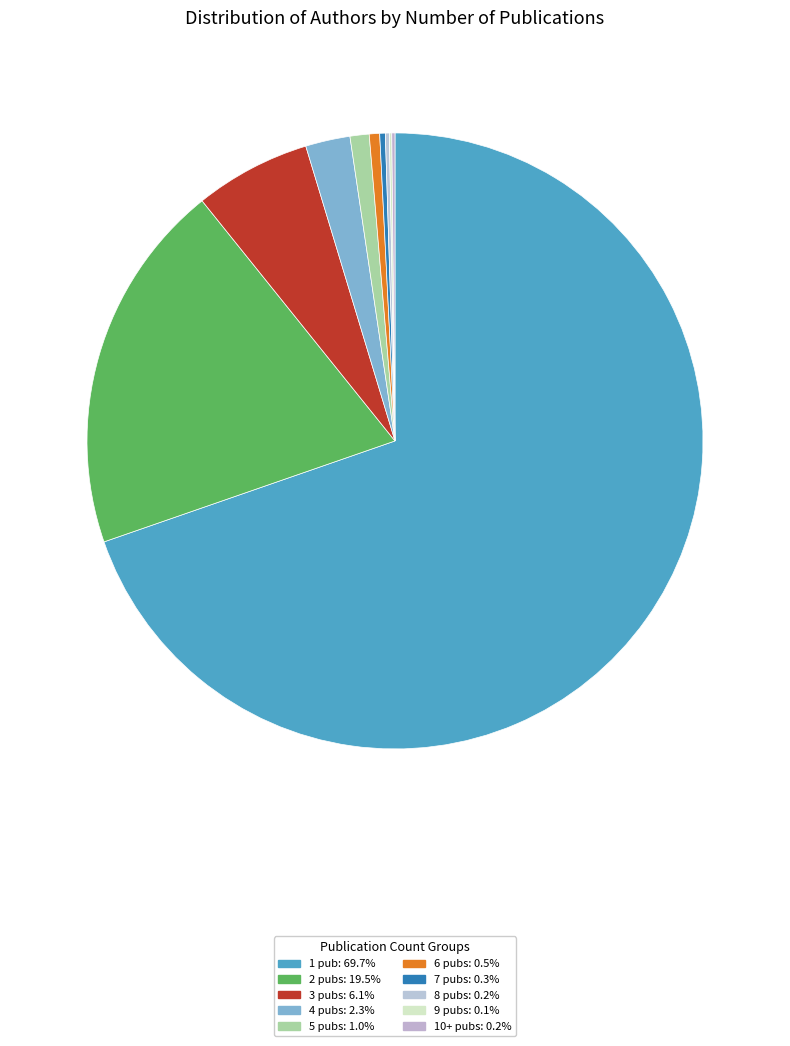

Rank the categories by value from highest to lowest.

n_pubs_1, n_pubs_2, n_pubs_3, n_pubs_4, n_pubs_5, n_pubs_6, n_pubs_7, n_pubs_8, n_pubs_10+, n_pubs_9